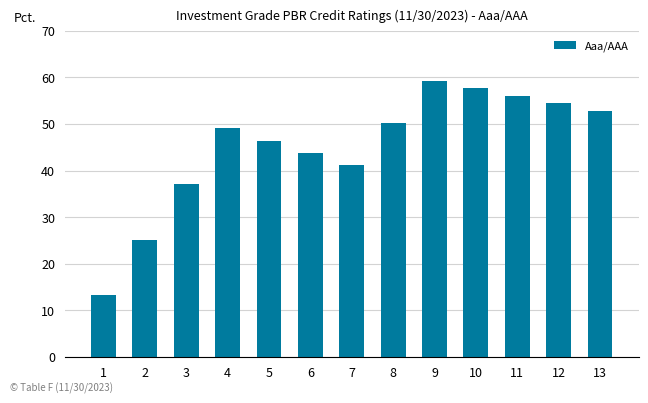

What is the sum of all values?

586.3